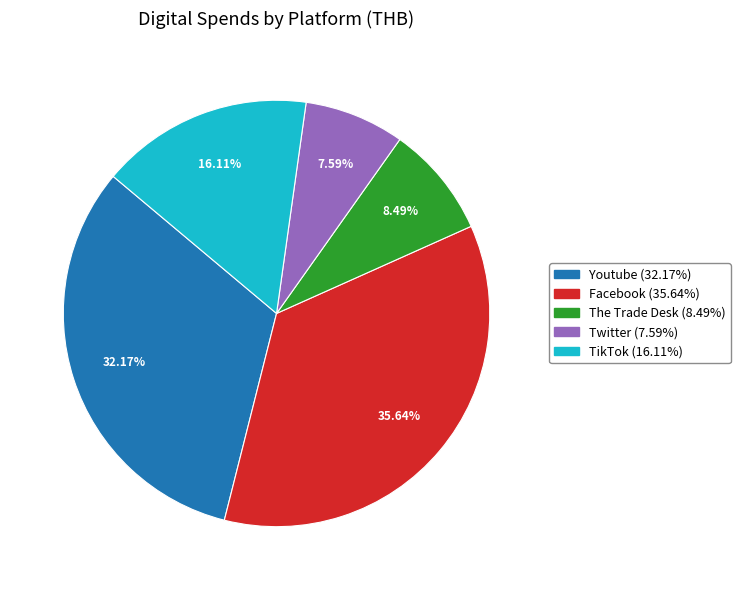

To the nearest percent, what portion does Youtube represent?

32%